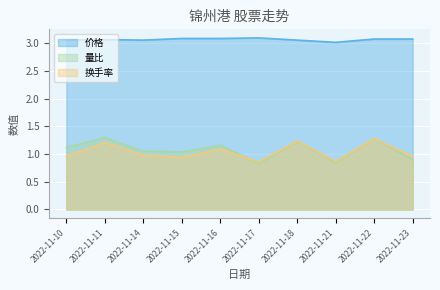

What are all the series names shown in the legend?

价格, 量比, 换手率